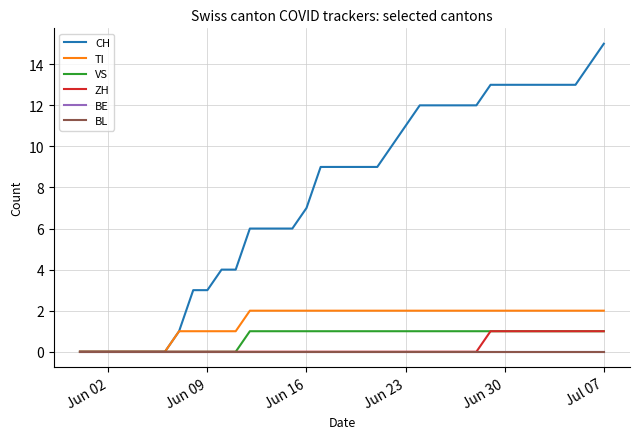

Does the chart have visible grid lines?

Yes